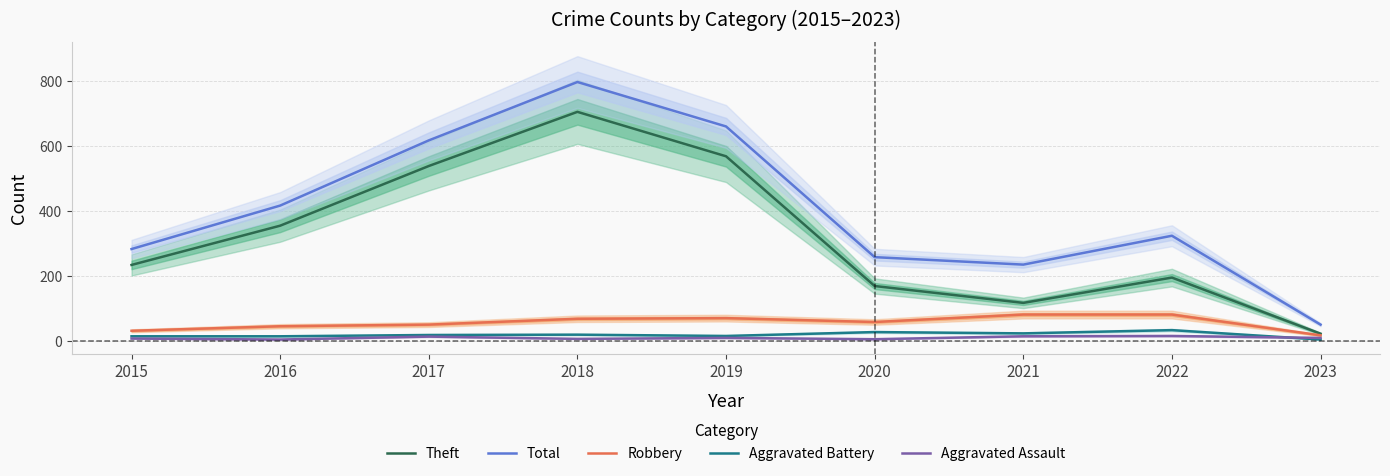

Reading right to left, extract all data points from this chart.

Theft: 2023=21	2022=194	2021=116	2020=168	2019=568	2018=705	2017=538	2016=354	2015=233
Total: 2023=49	2022=323	2021=234	2020=257	2019=660	2018=797	2017=617	2016=416	2015=282
Robbery: 2023=16	2022=80	2021=80	2020=57	2019=69	2018=67	2017=49	2016=44	2015=30
Aggravated Battery: 2023=3	2022=32	2021=22	2020=26	2019=14	2018=18	2017=17	2016=13	2015=13
Aggravated Assault: 2023=8	2022=14	2021=13	2020=4	2019=8	2018=5	2017=12	2016=3	2015=6